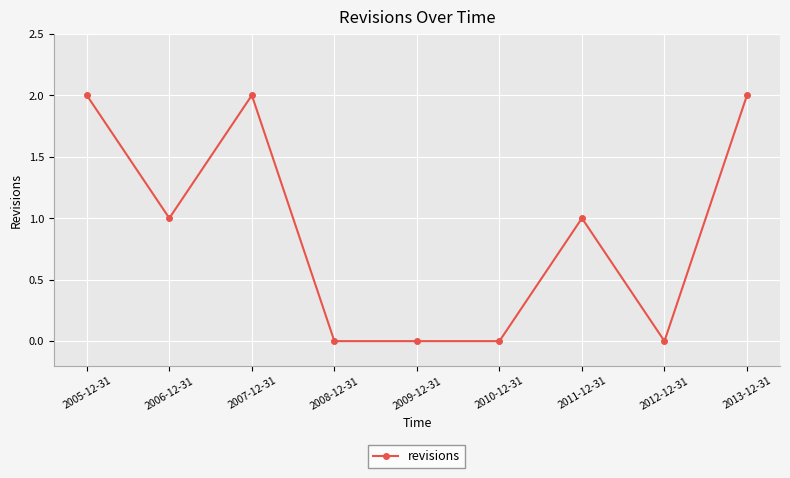

How many distinct data groups are displayed?

1